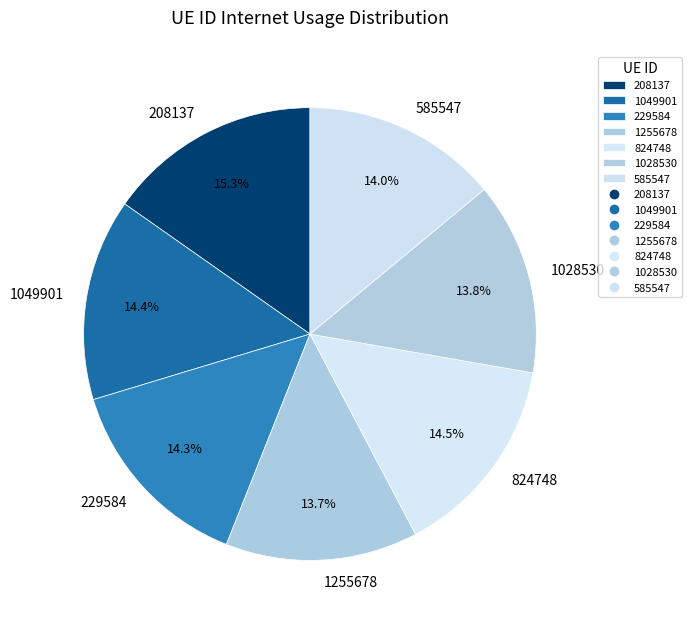

Is there any slice that represents more than half of the pie?

No